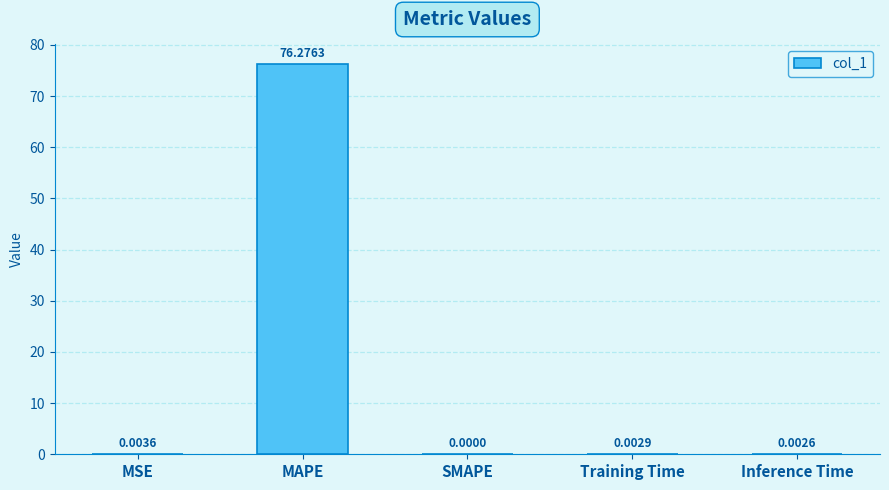

How many series are shown in this chart?

1